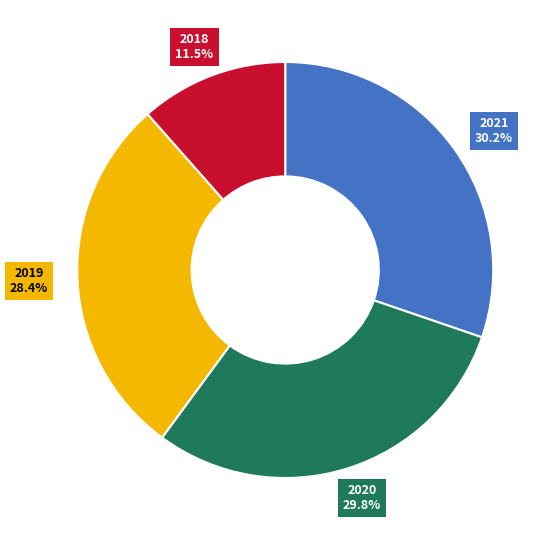

What percentage do 2020 and 2021 together represent?

60.1%